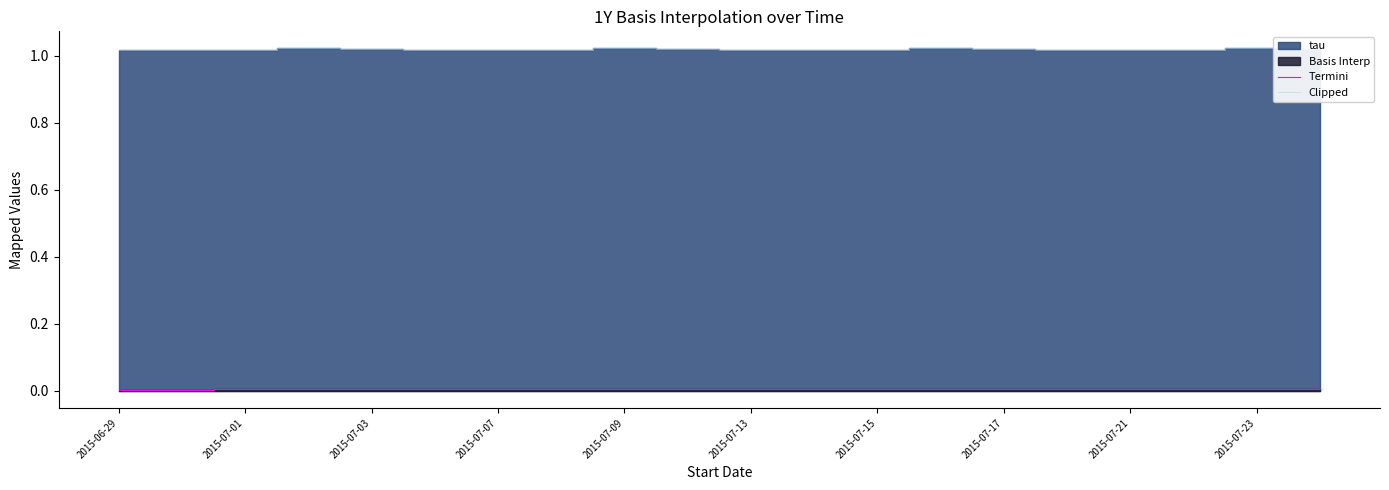

How many categories are shown in the chart?

20